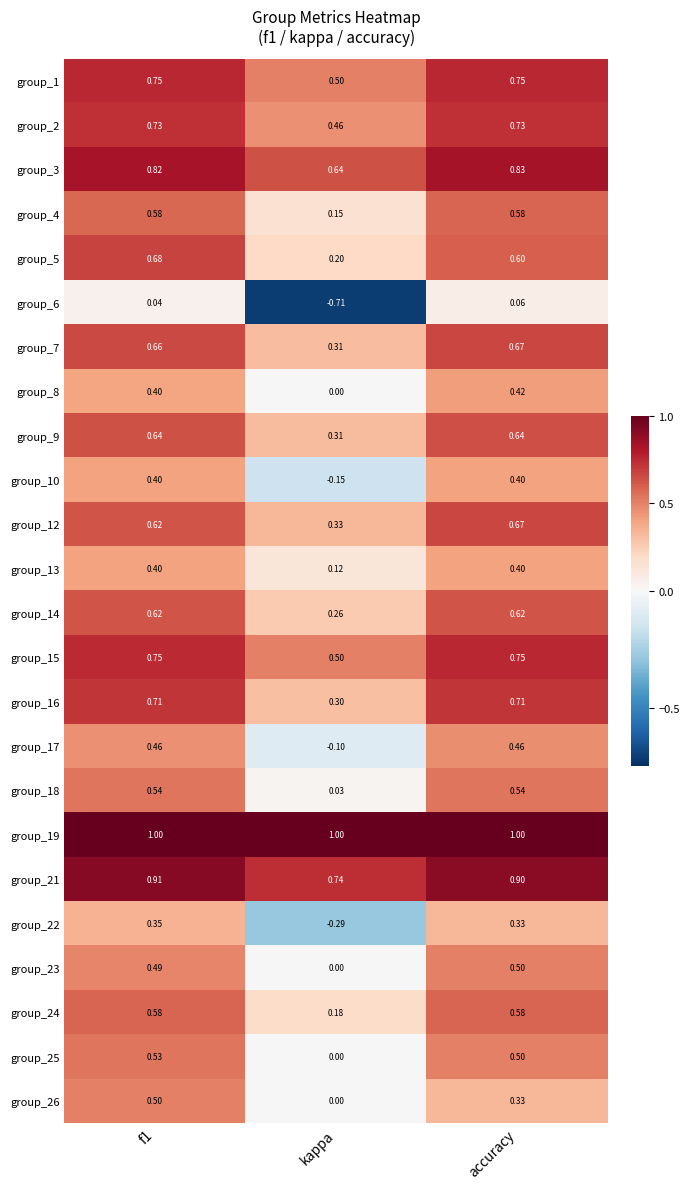

What is the difference between the maximum and minimum values in the group_6 series?

0.8